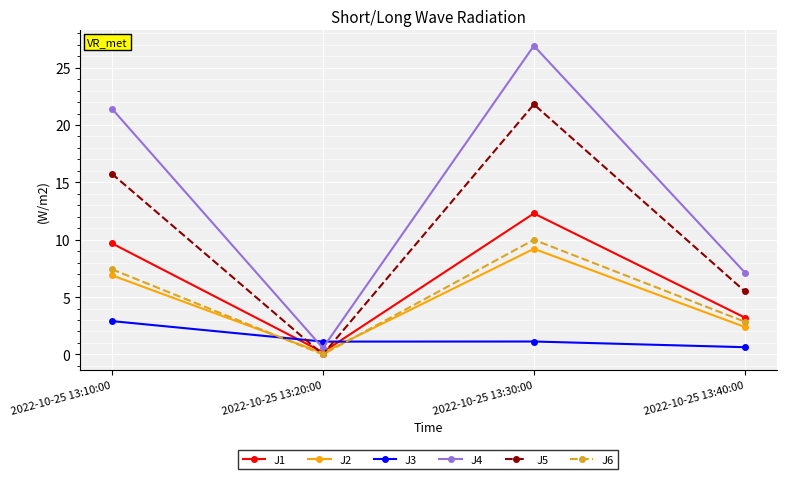

Which series ends up on top after the final intersection of J3 and J2?

J2